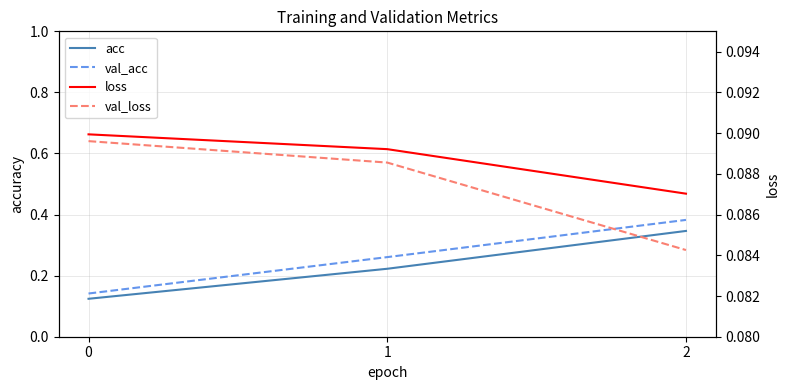

How many categories are shown in the chart?

3